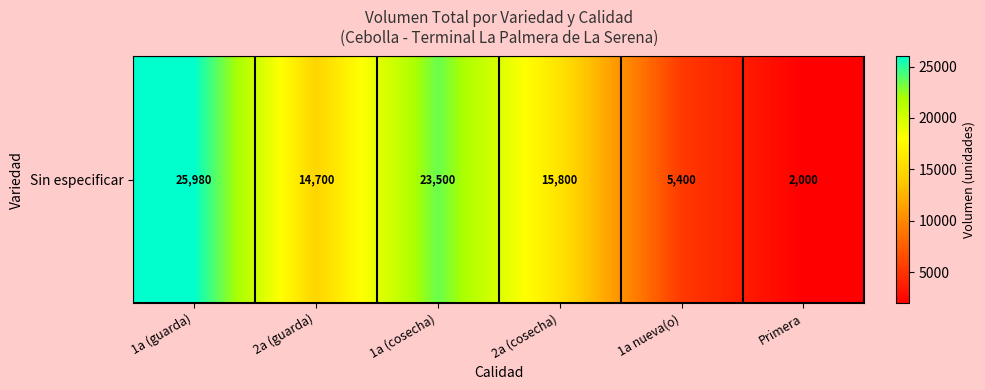

What is the greatest value displayed?

25980